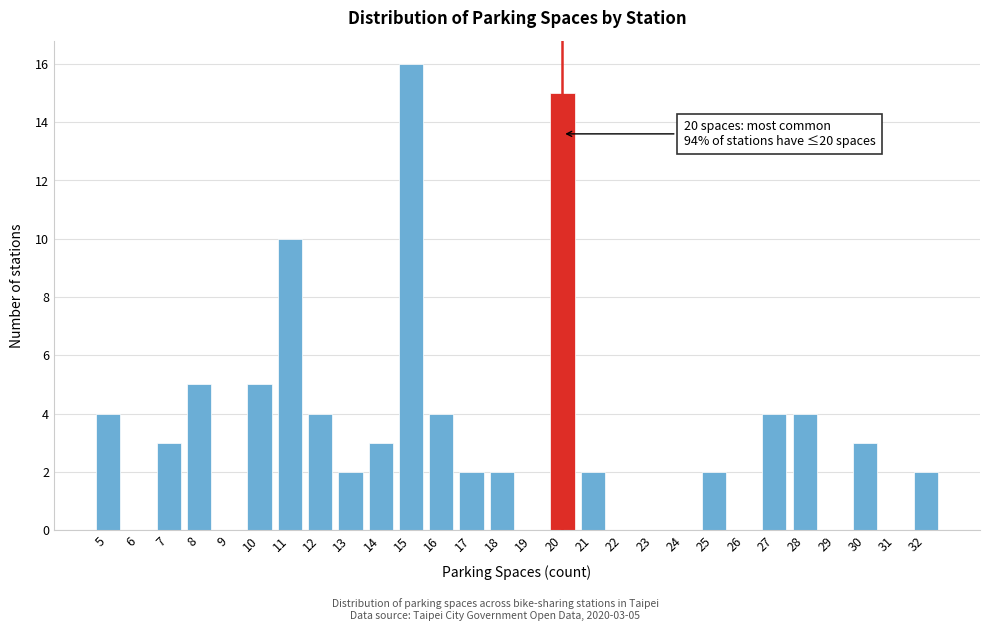

Over which range of the x-axis is the bar tallest?

14.5 to 15.5